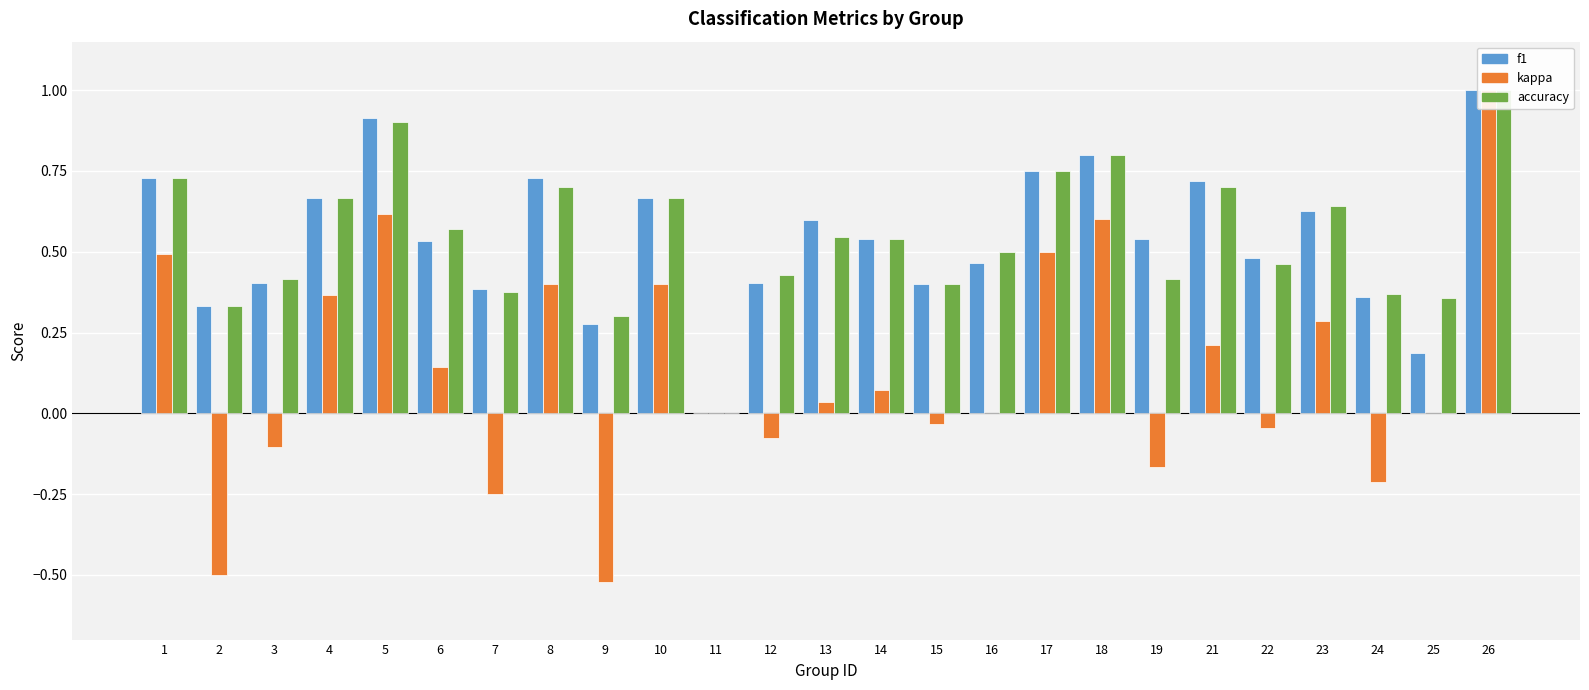

The kappa series shows 0.9 at 18. True or false?

False